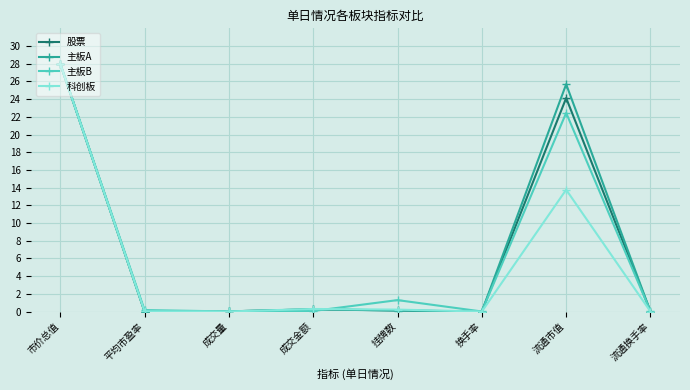

Is the value of 主板B at 流通市值 greater than the value of 股票 at 挂牌数?

Yes